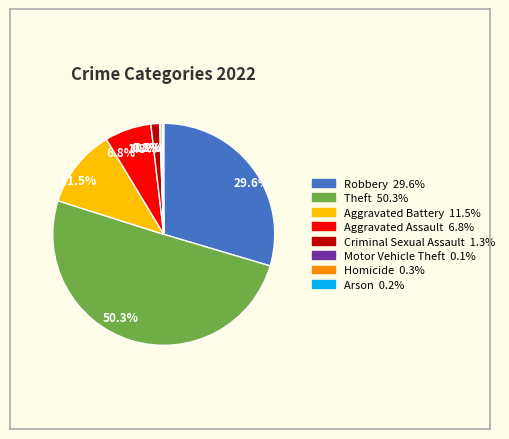

Does 1.3% represent more than half of the total?

No